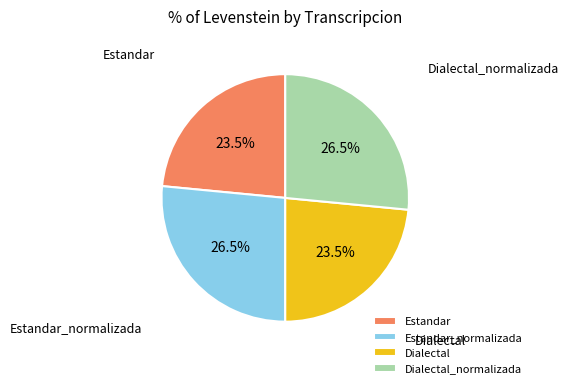

What is the ratio of the value at Dialectal to the value at Dialectal_normalizada?

0.9